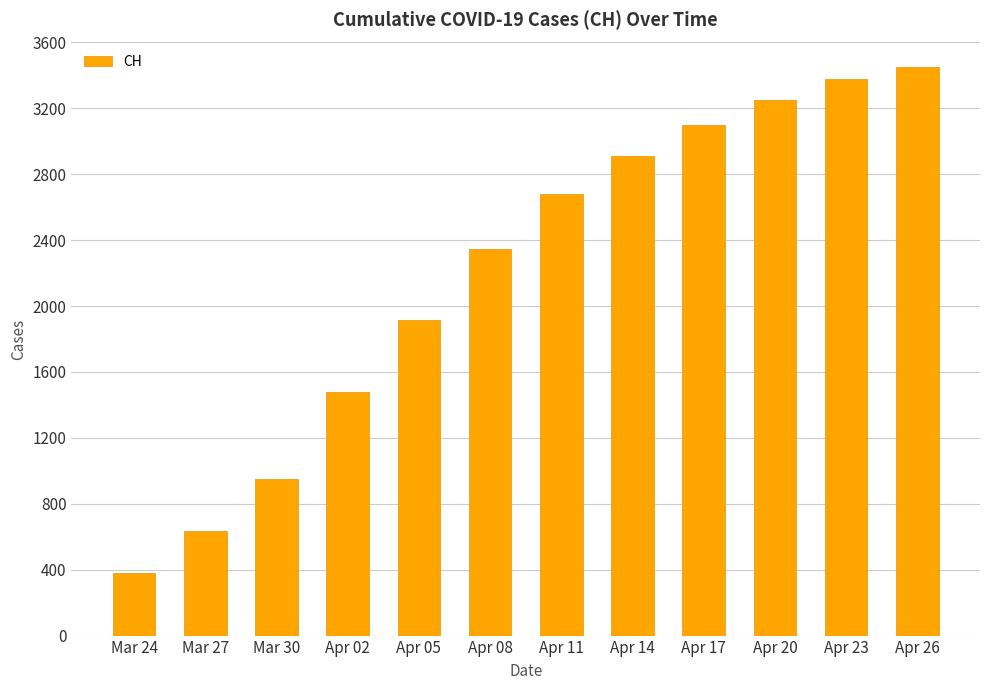

Reading left to right, what are all the values shown in this chart?

Mar 24=380	Mar 27=634	Mar 30=948	Apr 02=1480	Apr 05=1915	Apr 08=2345	Apr 11=2678	Apr 14=2910	Apr 17=3100	Apr 20=3250	Apr 23=3380	Apr 26=3450